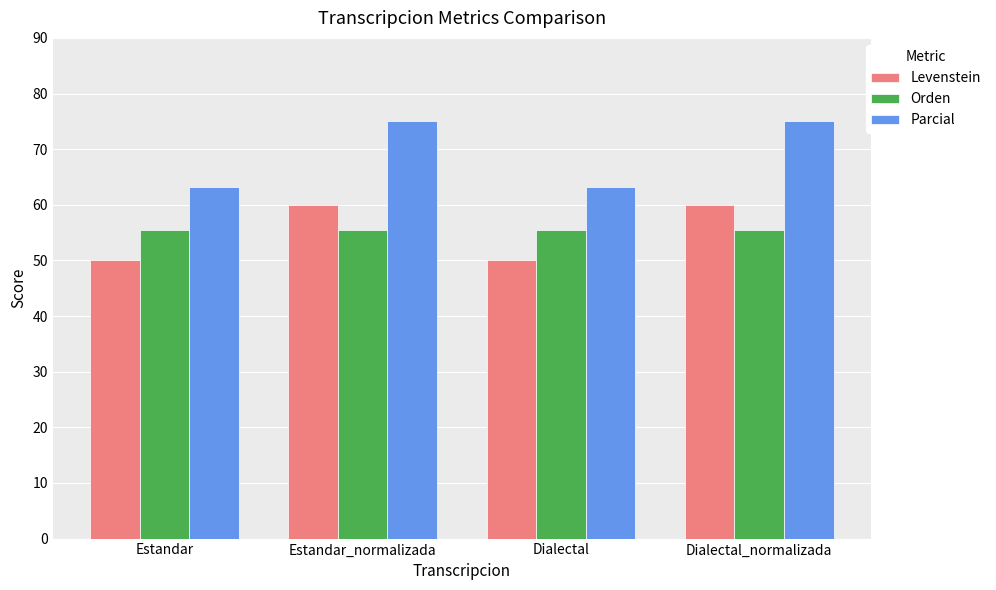

What is the label of the 3rd bar from the right?

Estandar_normalizada